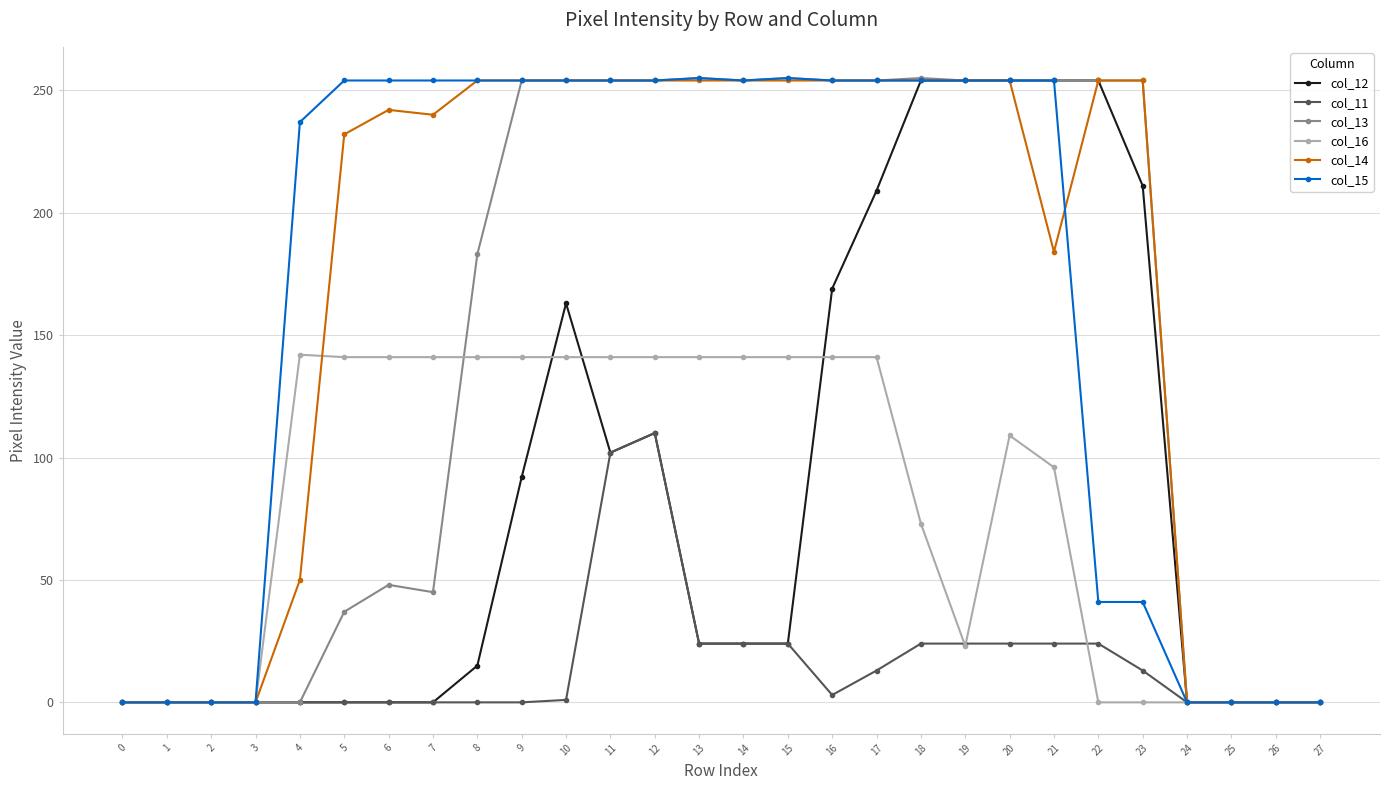

At how many categories does at least one series exceed 154?

20